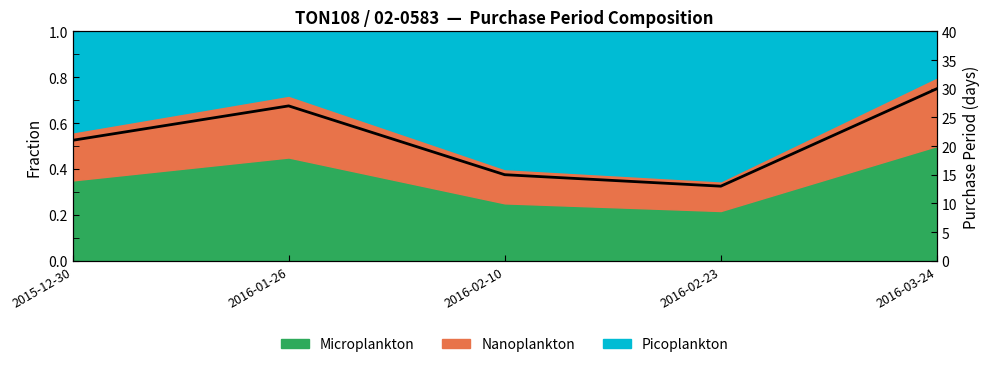

True or false: the data has more than 1 interior local peaks.

False